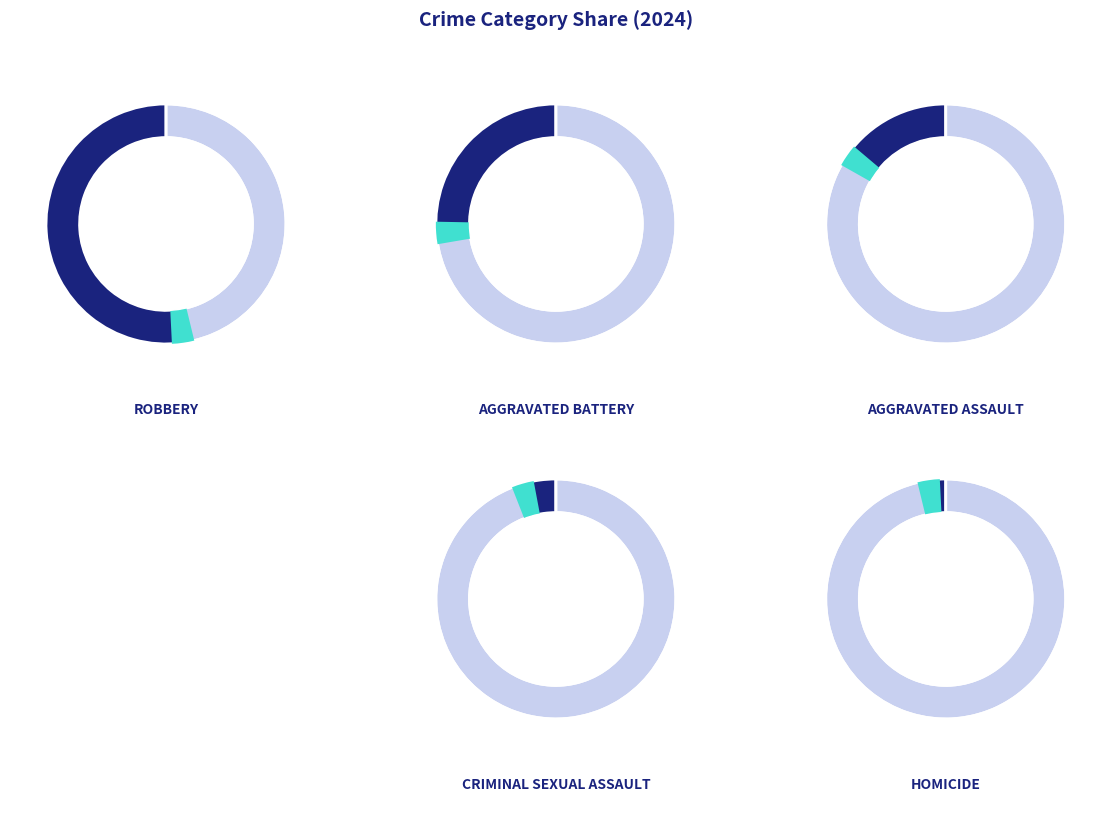

Approximately how many times larger is the value at Aggravated Assault compared to Criminal Sexual Assault?

3.5